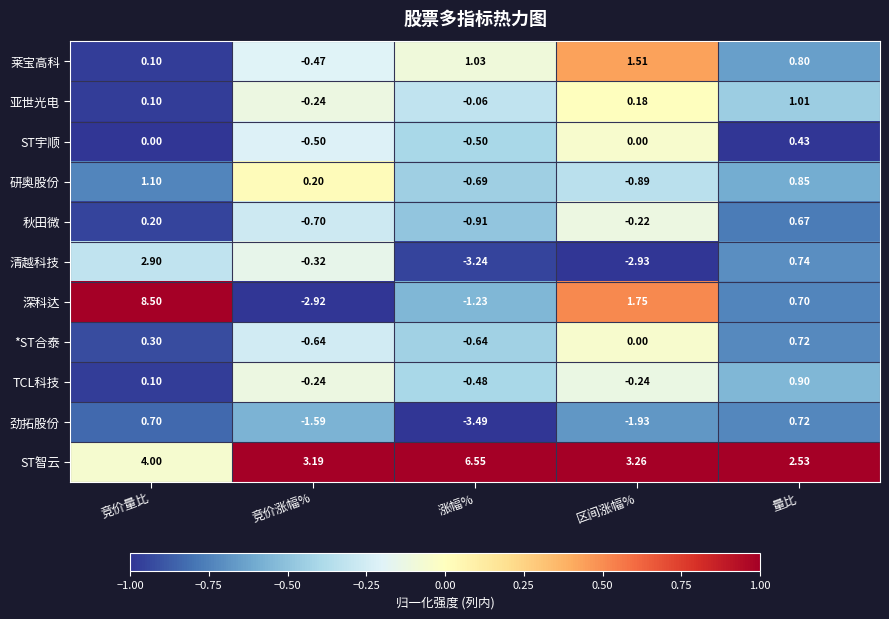

Which label corresponds to the largest value in the chart?

竞价量比